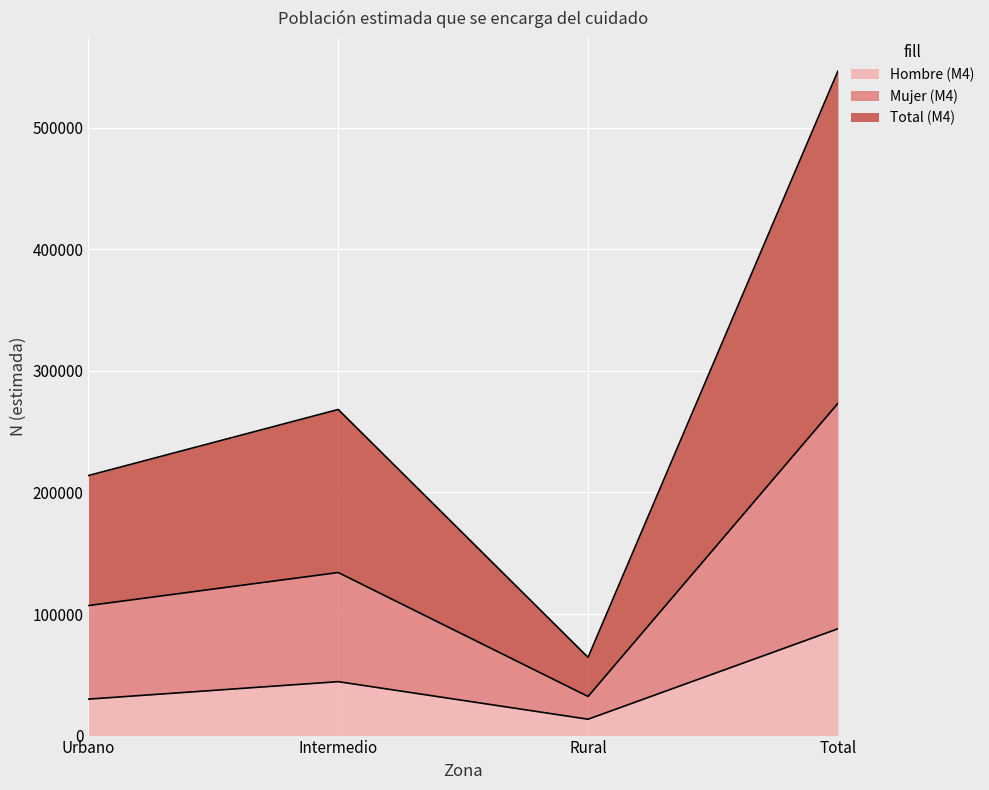

Which series changed the most between Urbano and Total?

Total (M4)